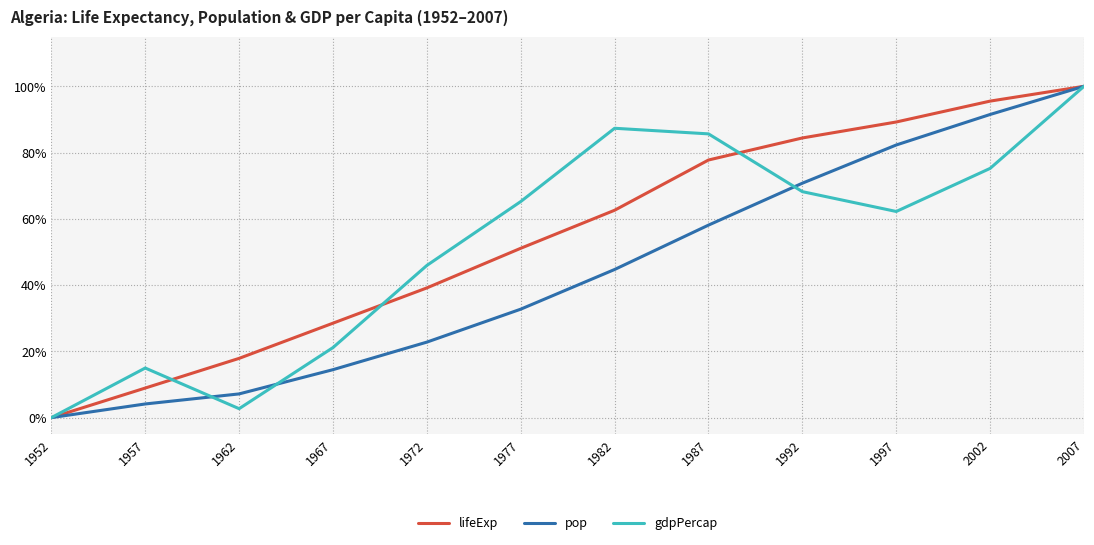

Does the chart have visible grid lines?

Yes